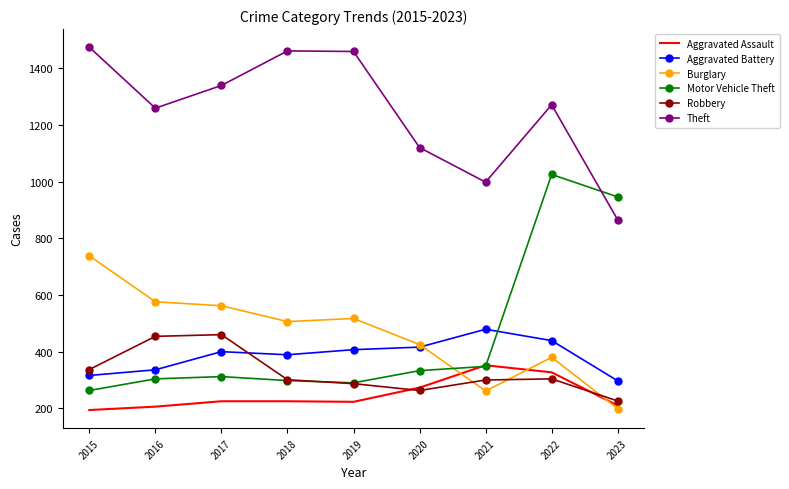

What is the difference between the maximum and minimum values in the Motor Vehicle Theft series?

762